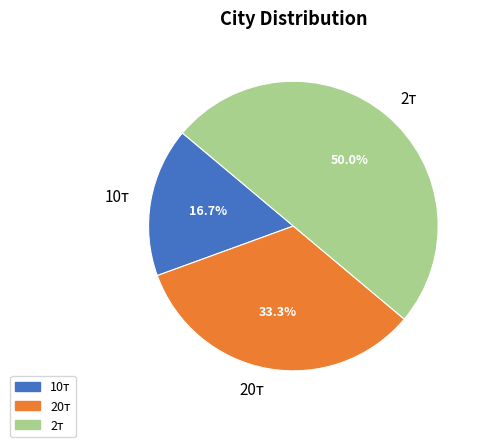

Rank the categories by value from lowest to highest.

10т, 20т, 2т